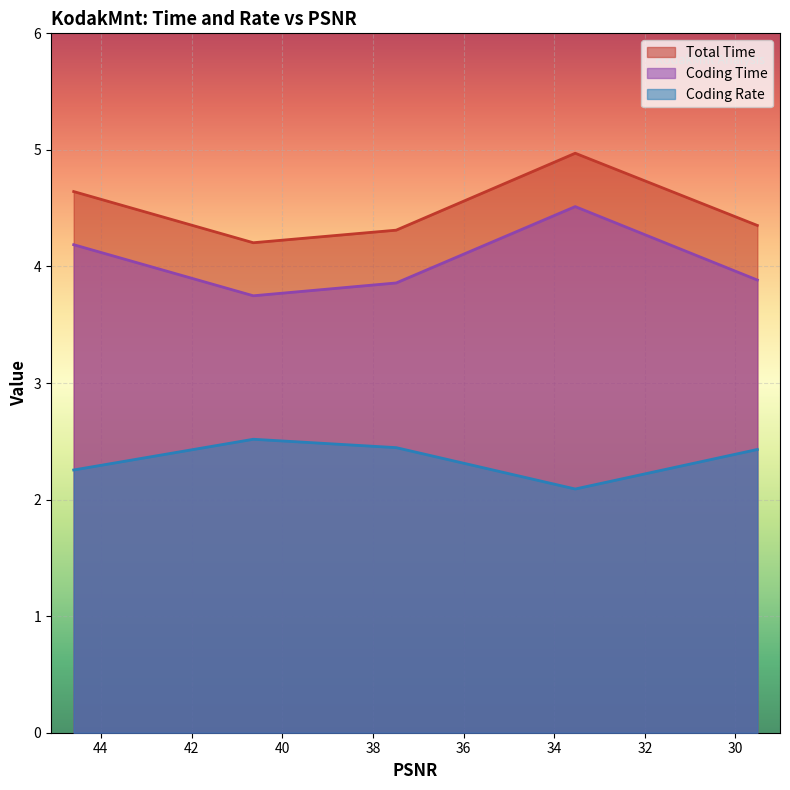

True or false: Total Time and Coding Time intersect in this chart.

False